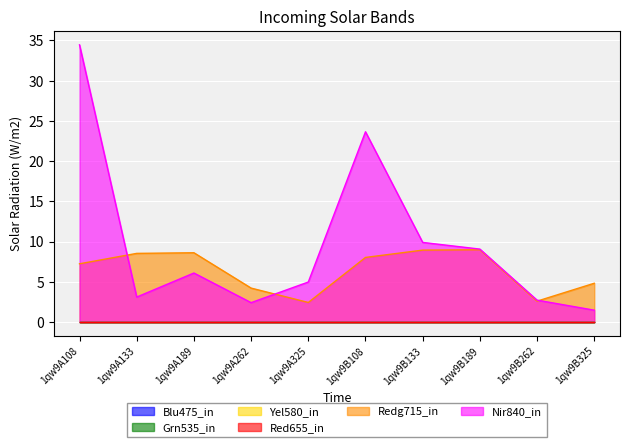

What is the label of the 5th point from the left?

1qw9A325